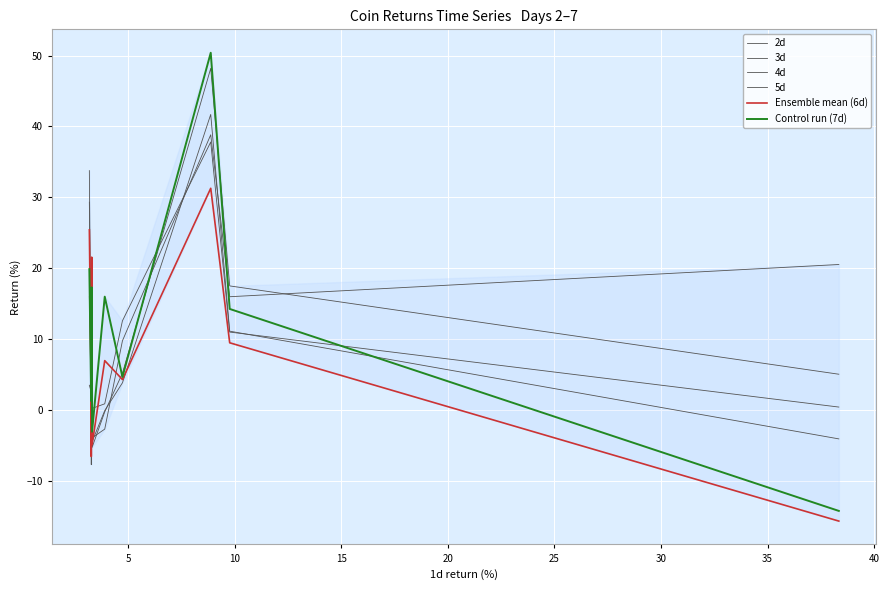

What are all the series names shown in the legend?

2d, 3d, 4d, 5d, 6d, 7d